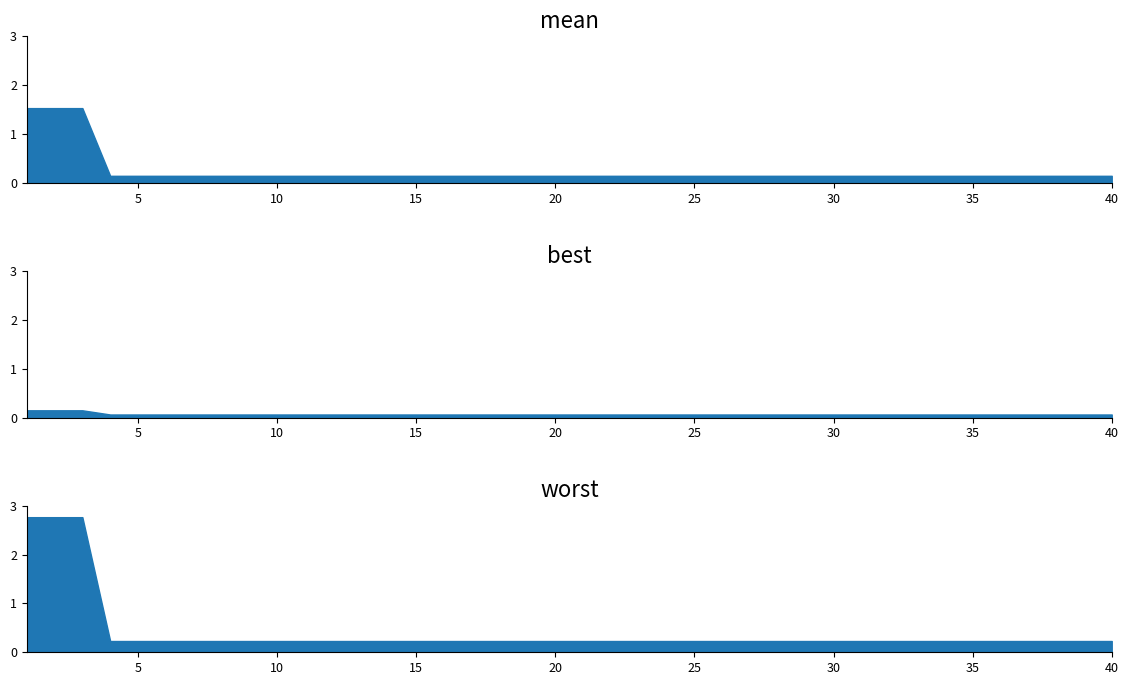

What are all the series names shown in the legend?

mean, best, worst